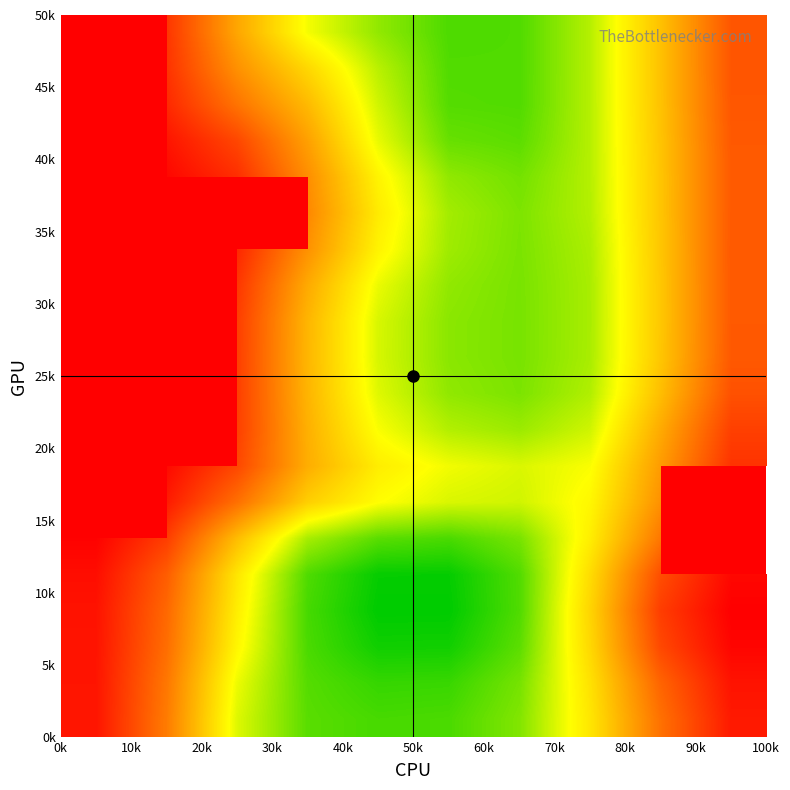

How many distinct data groups are displayed?

20